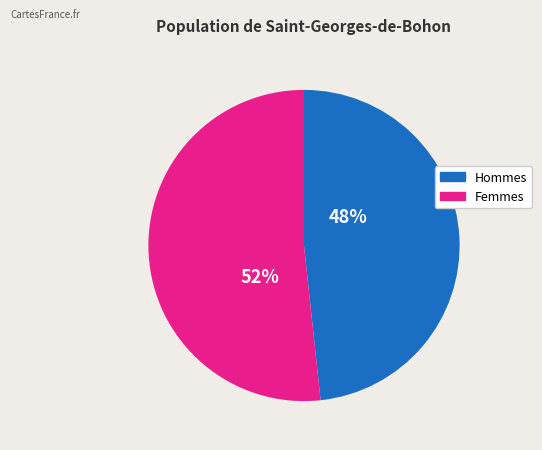

The Femmes slice represents 58% of the pie. True or false?

False